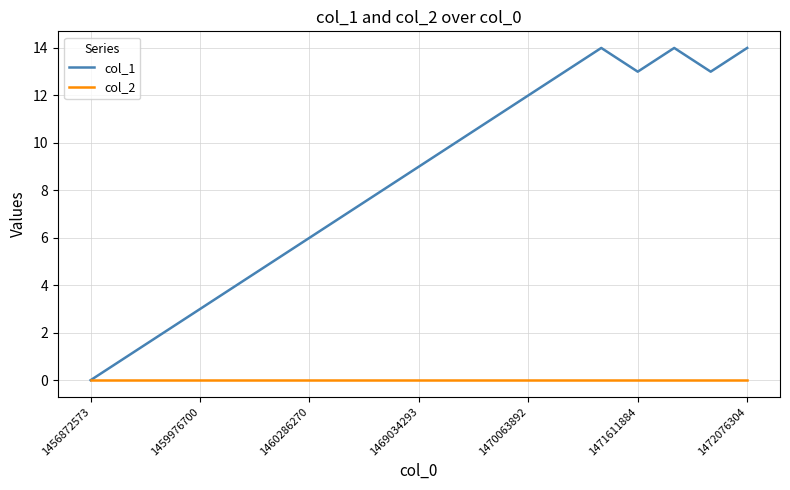

What is the greatest value displayed?

14